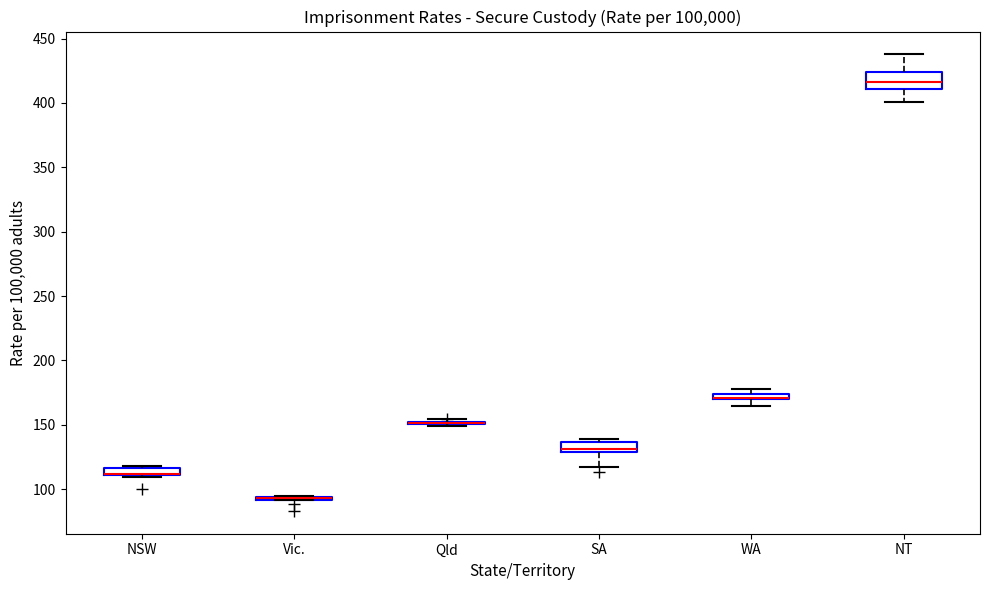

Comparing the boxes themselves (not the whiskers), which one is the tallest?

NT